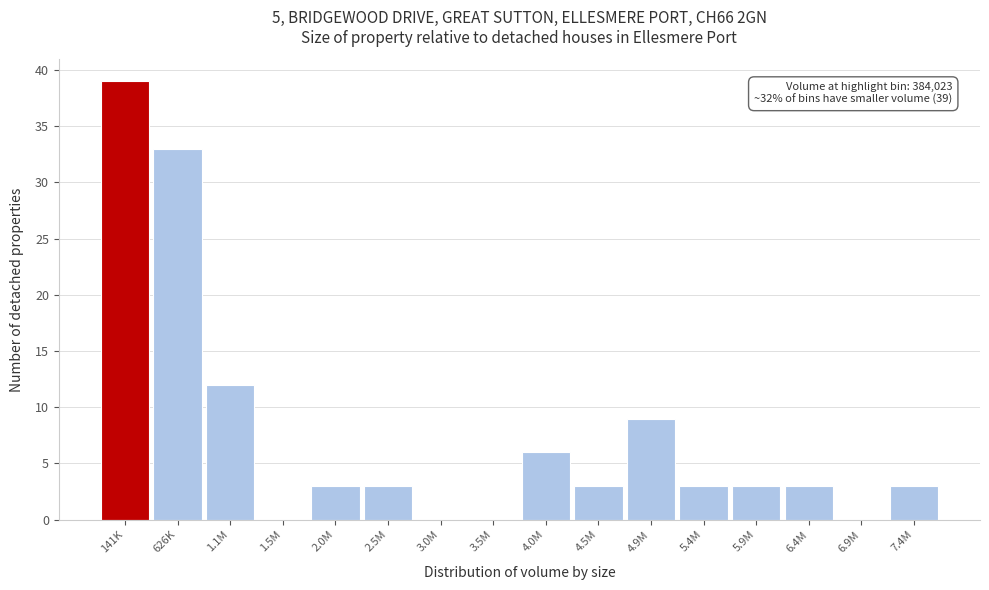

Reading right to left, what are all the values shown in this chart?

7.4M=3	6.9M=0	6.4M=3	5.9M=3	5.4M=3	4.9M=9	4.5M=3	4.0M=6	3.5M=0	3.0M=0	2.5M=3	2.0M=3	1.5M=0	1.1M=12	626K=33	141K=39